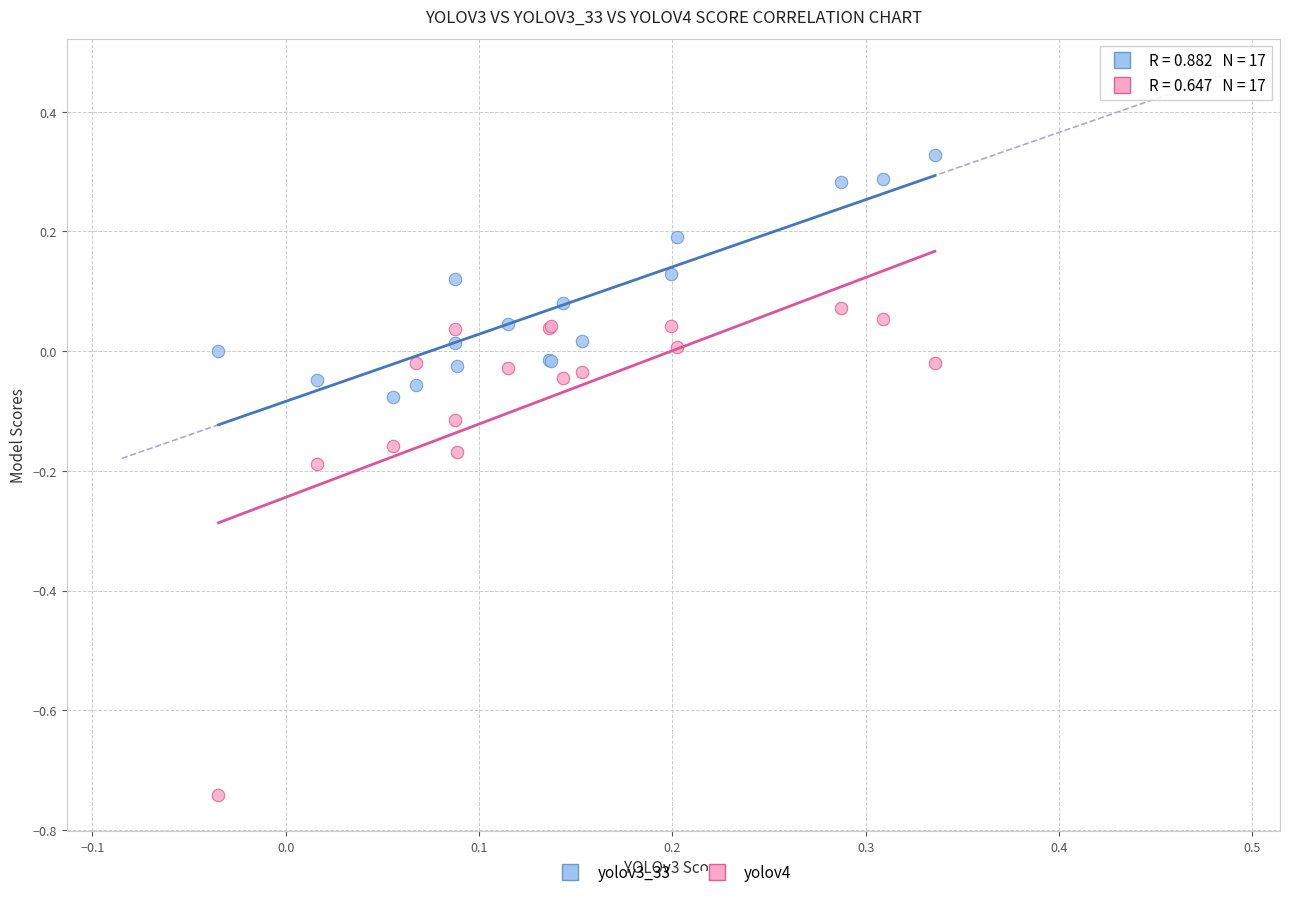

Which series has the widest spread of Y values?

yolov4